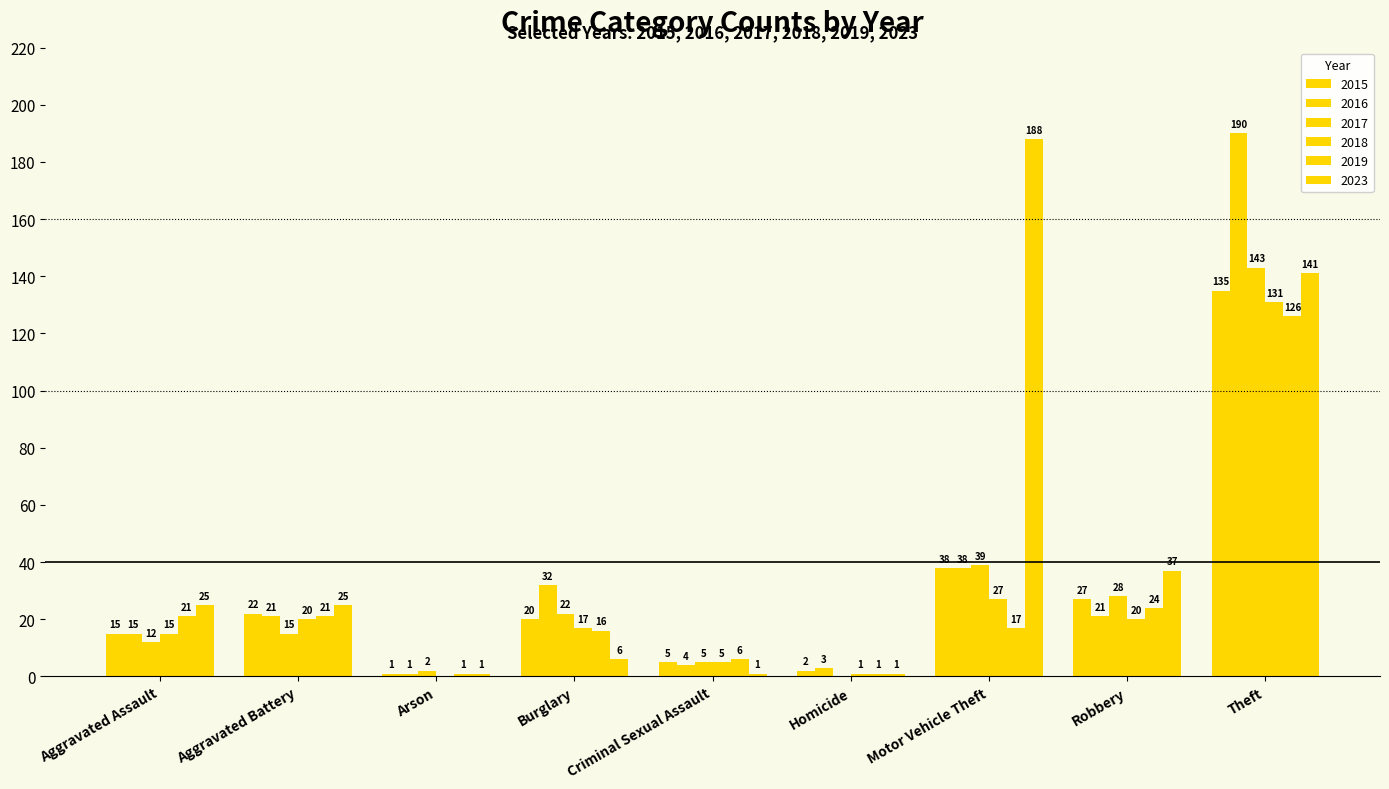

How many distinct data groups are displayed?

6